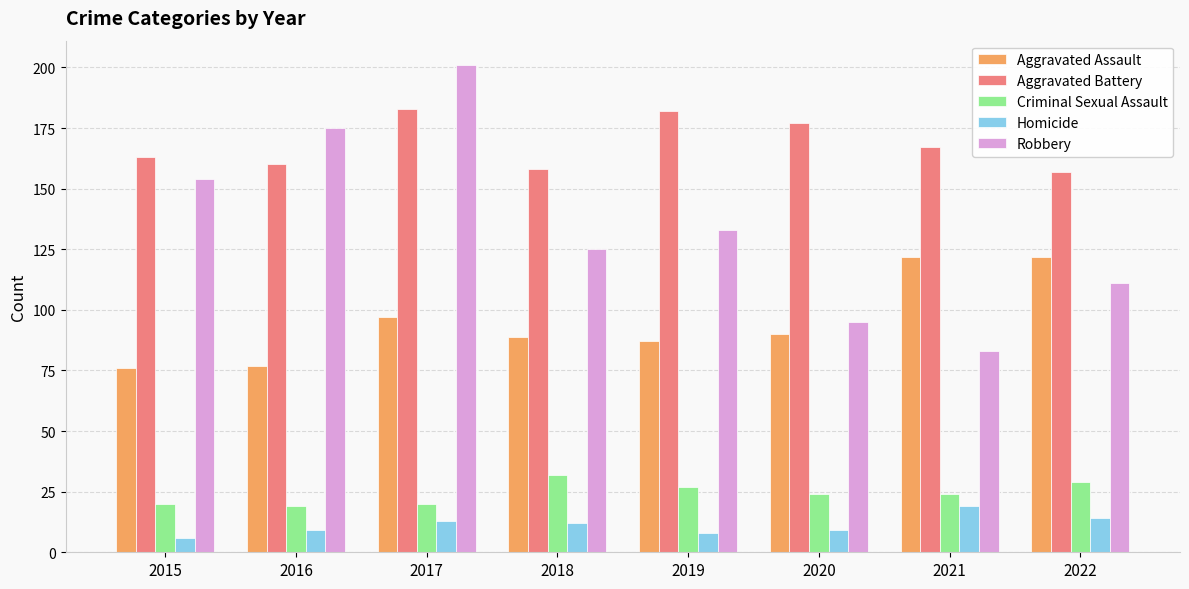

Which series changed the most between 2015 and 2016?

Robbery